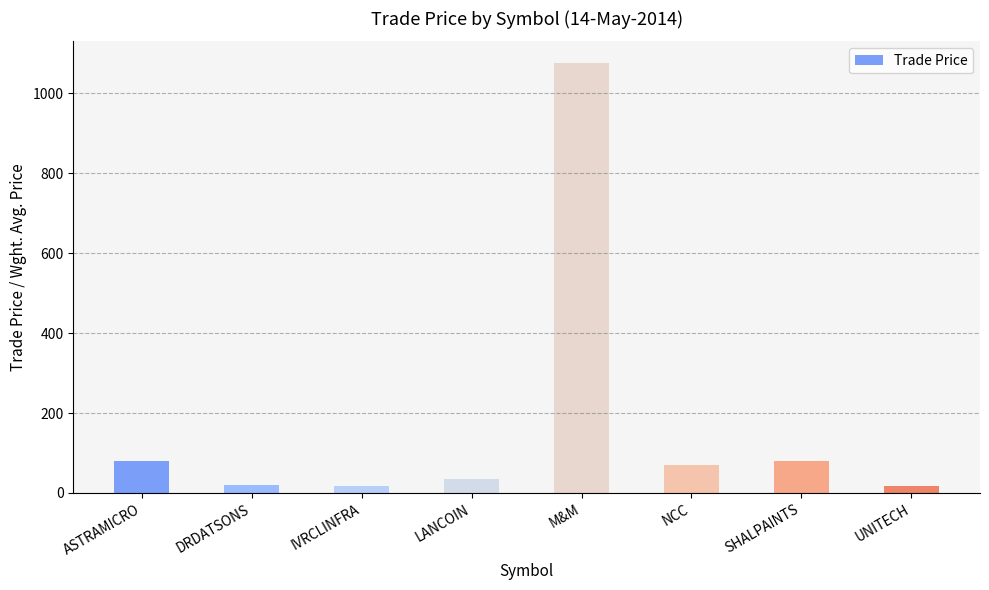

What is the label of the 5th bar from the left?

M&M